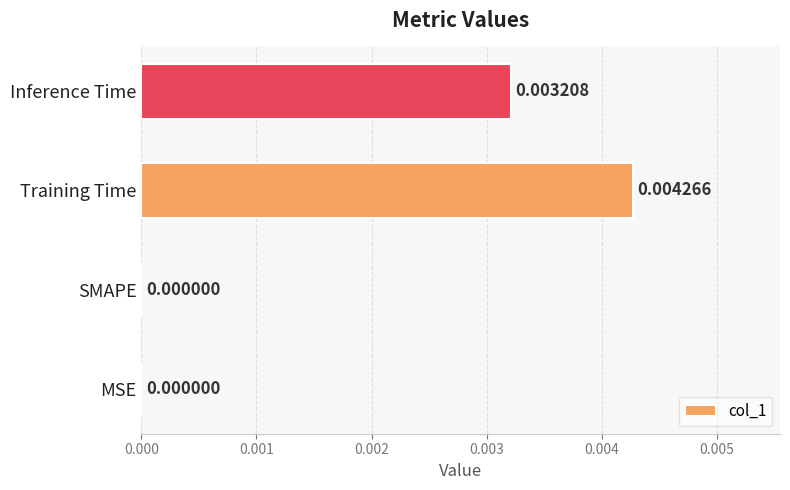

Between MSE and Inference Time, which is larger?

Inference Time